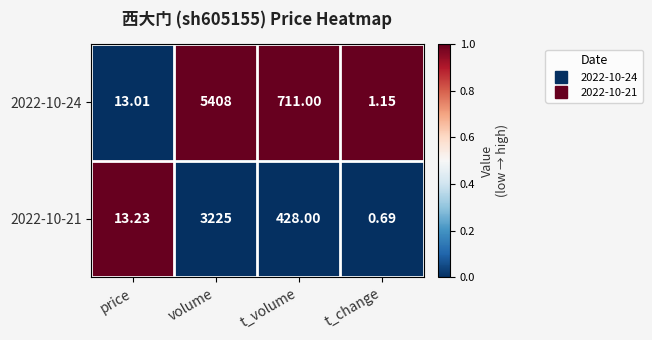

Which series has the largest range (max minus min)?

2022-10-24